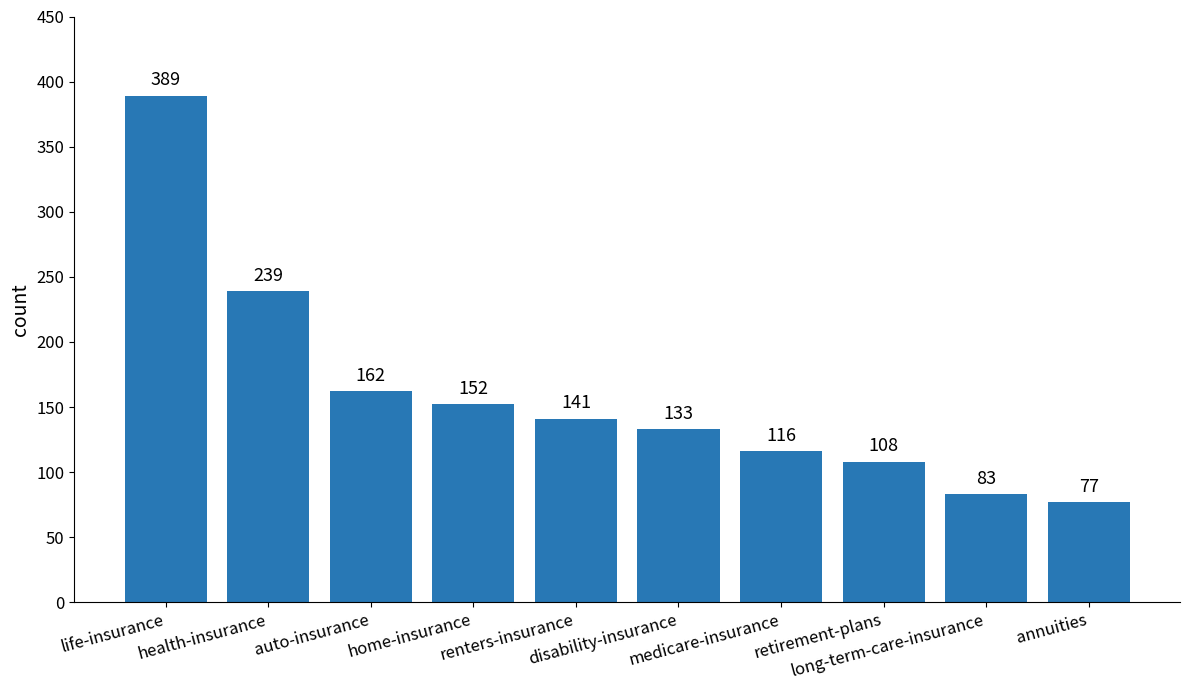

What is the difference between the maximum and minimum values?

312